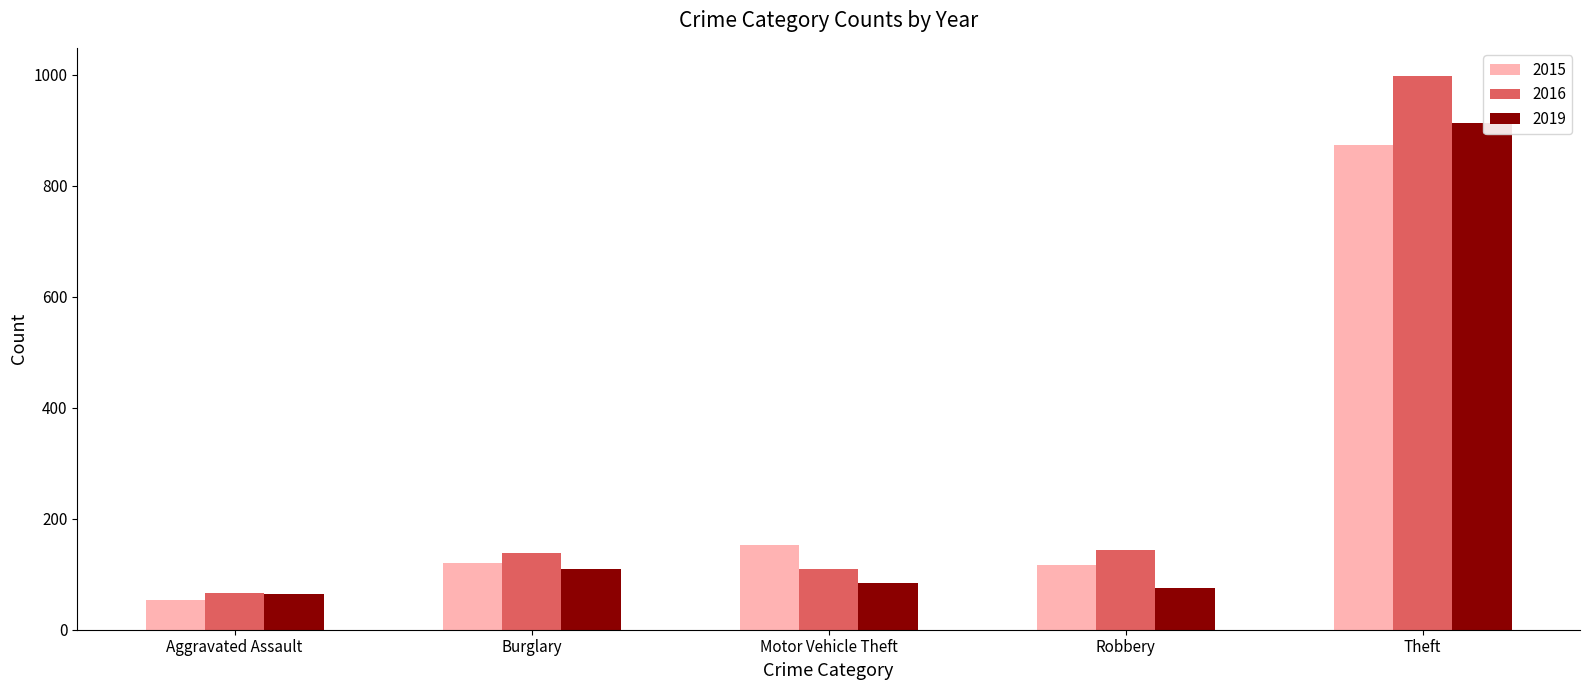

At how many categories does at least one series exceed 365?

1